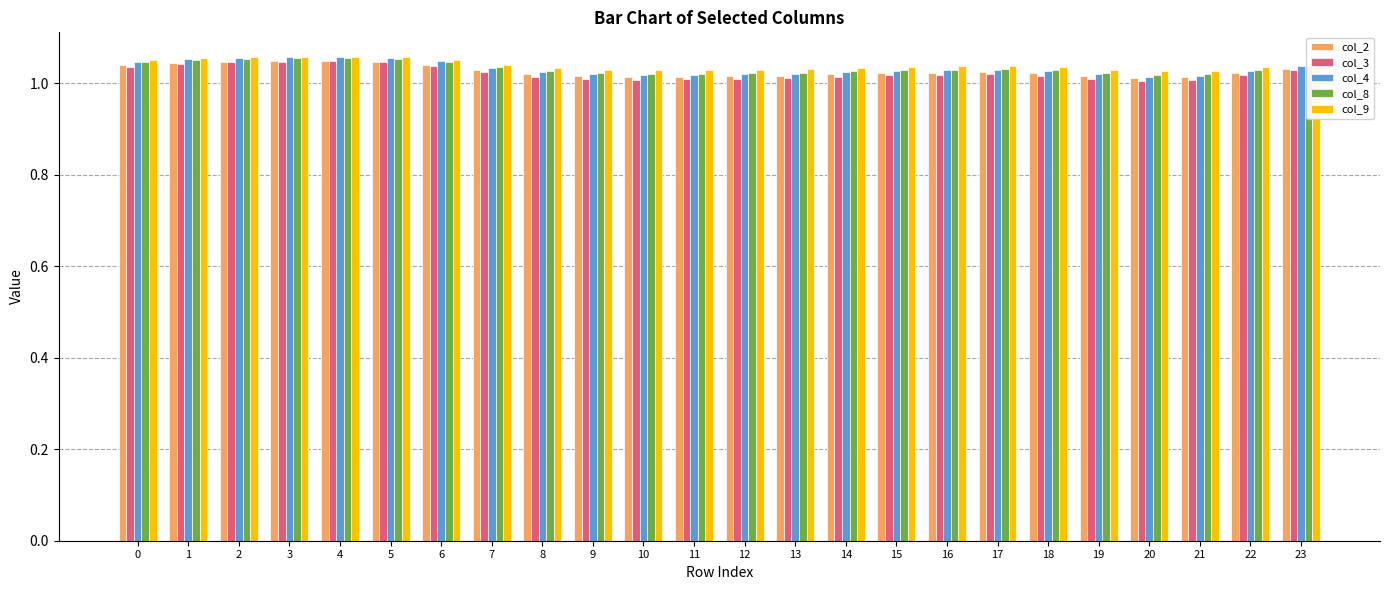

What is the sum of the col_8 values at 11 and 18?

2.0